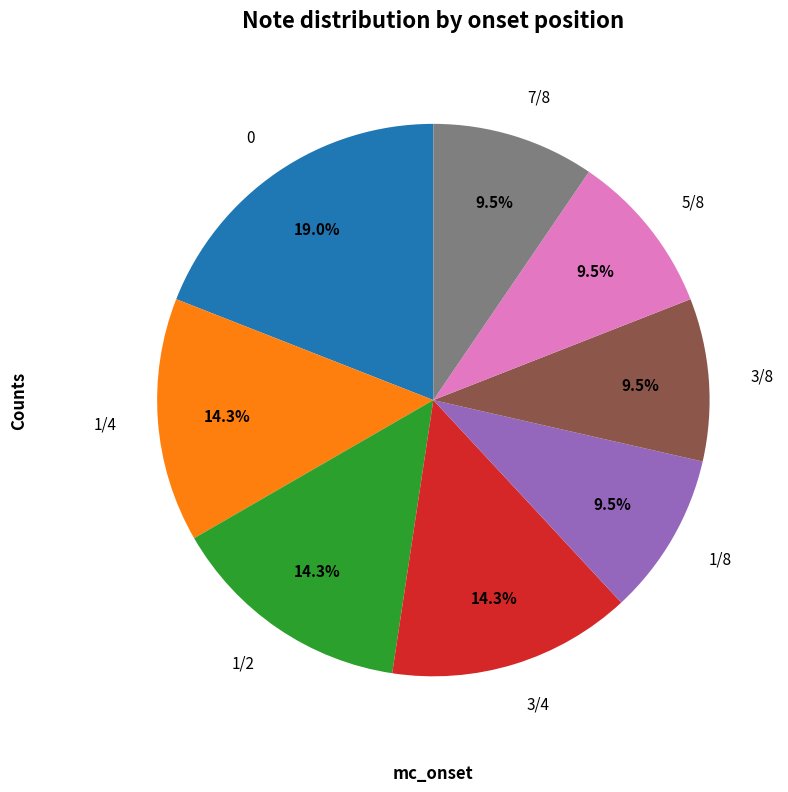

Does 5/8 account for over 50% of the chart?

No